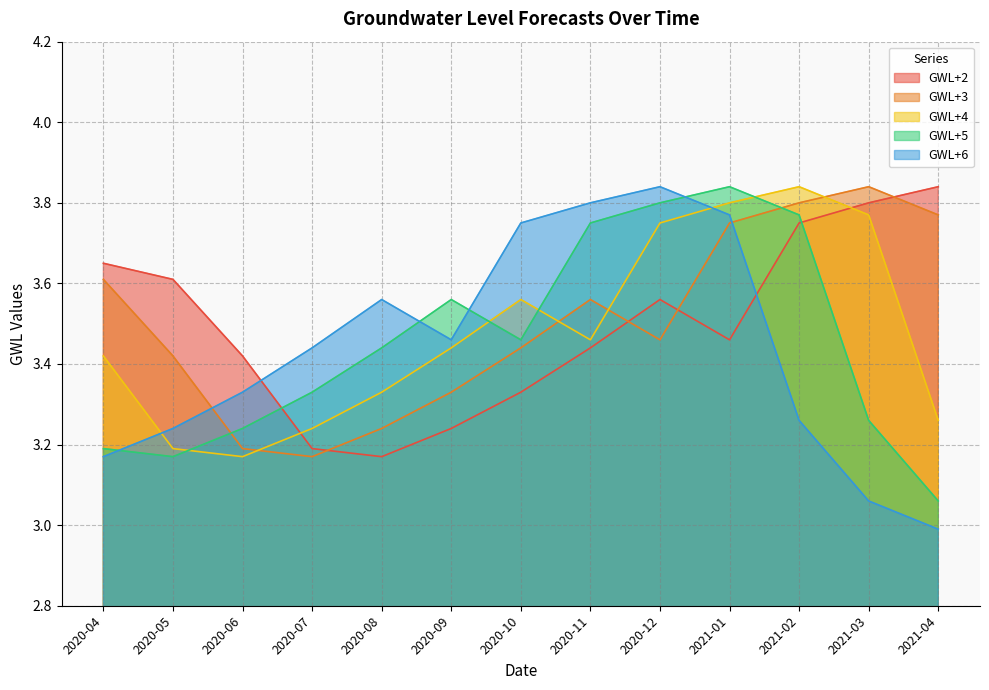

What is the sum of the GWL+5 values at 2020-05 and 2020-09?

6.7